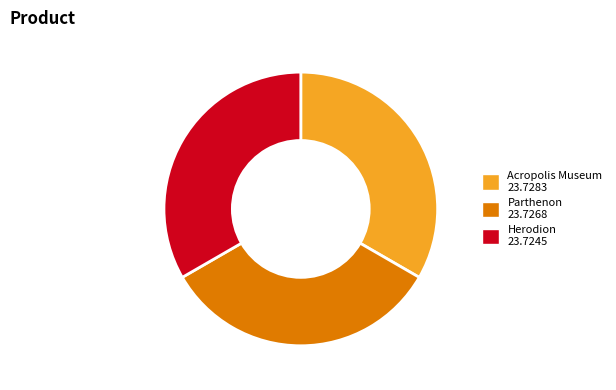

Does Parthenon represent more than half of the total?

No